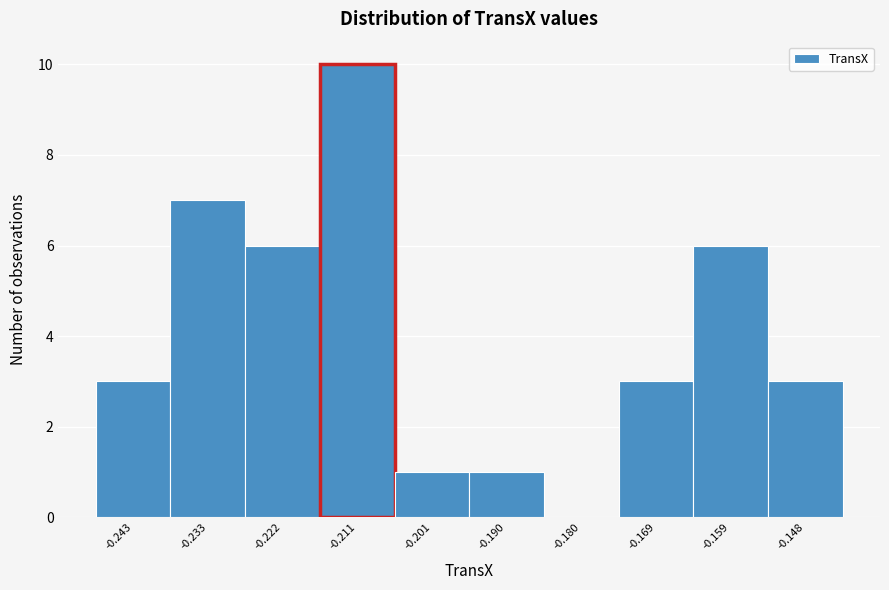

Reading left to right, extract all data points from this chart.

-0.243=3	-0.233=7	-0.222=6	-0.211=10	-0.201=1	-0.190=1	-0.180=0	-0.169=3	-0.159=6	-0.148=3